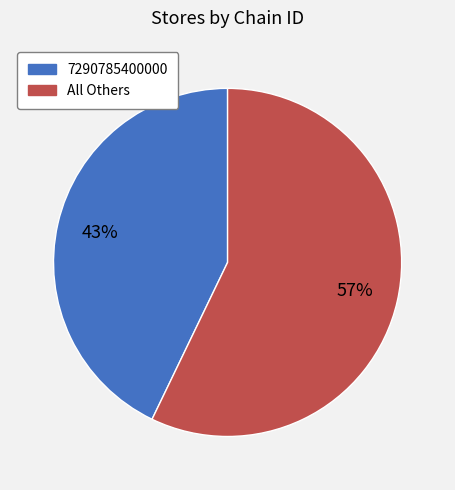

Is there any slice that represents more than half of the pie?

Yes